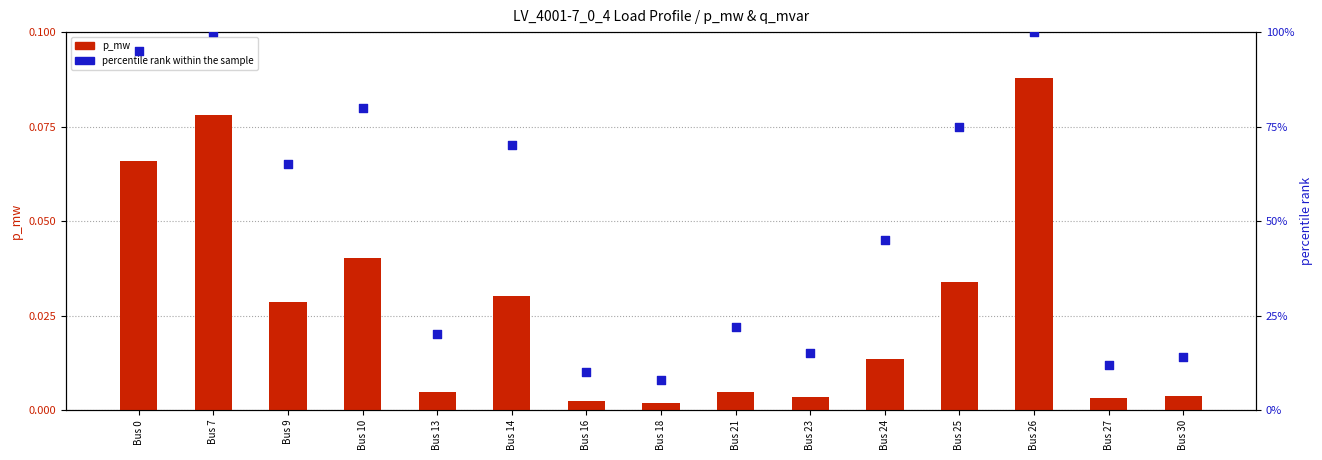

Which series has the widest spread of Y values?

percentile rank within sample